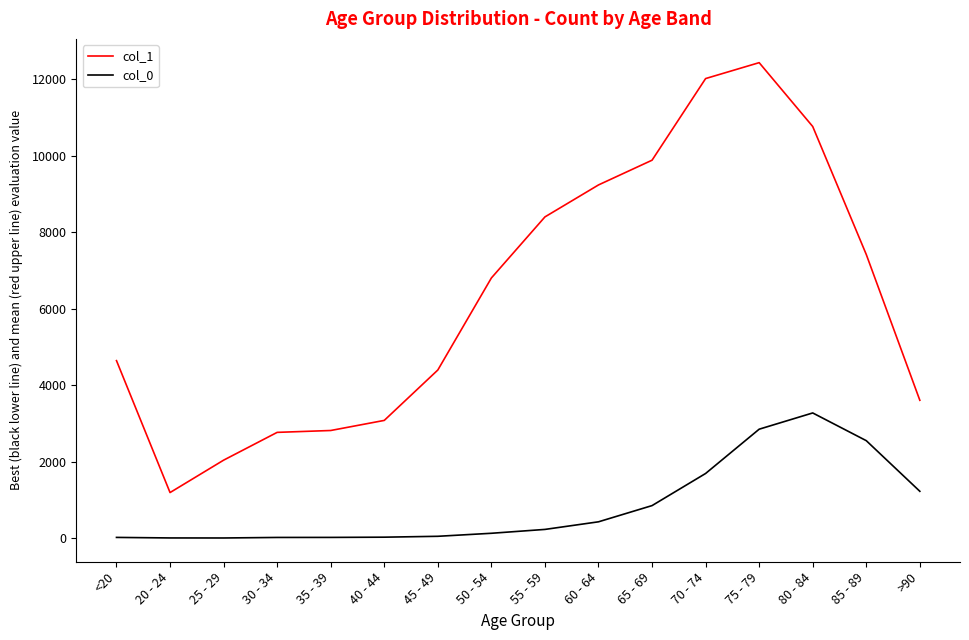

In col_1, how many points are higher than both neighbors (excluding endpoints)?

1